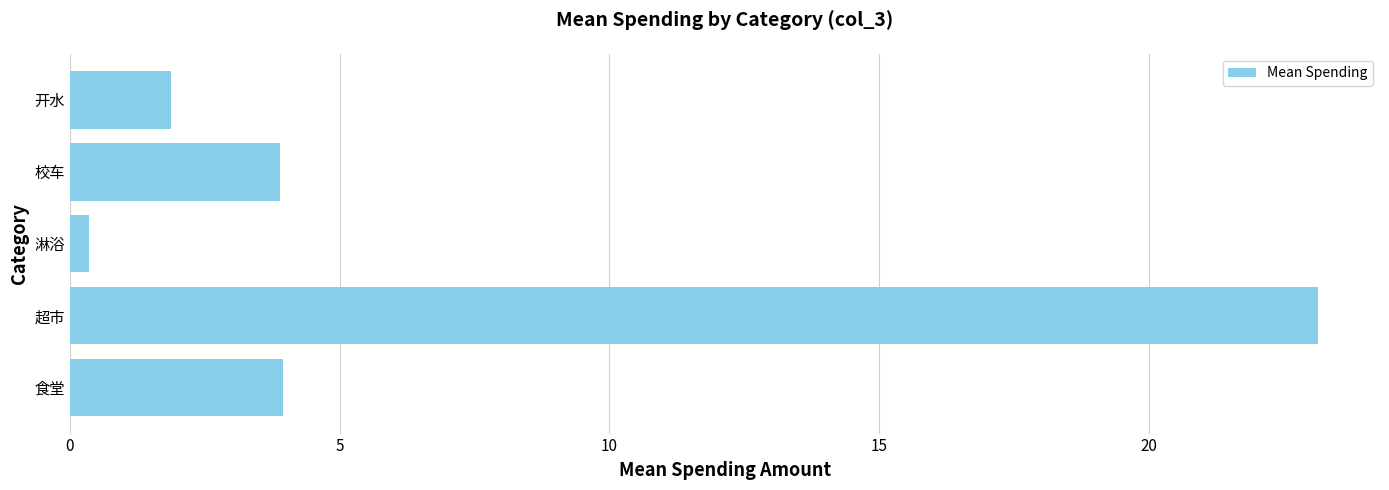

The chart shows a value of 5.5 at 校车. True or false?

False